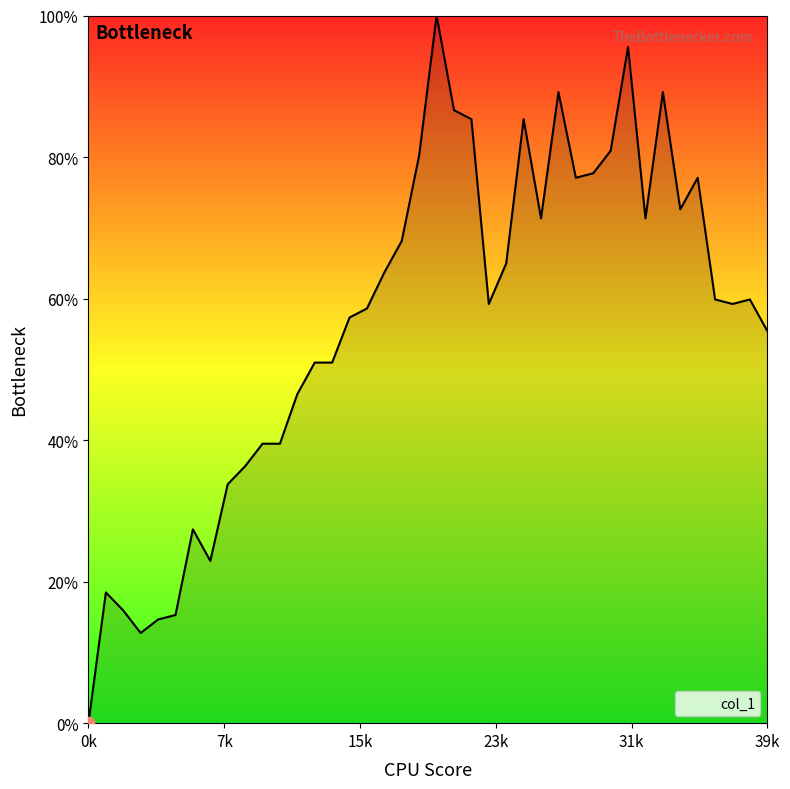

What is the greatest value displayed?

100.0